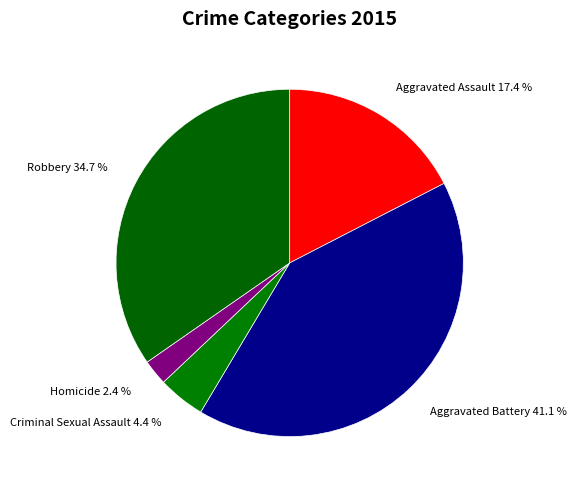

To the nearest percent, what portion does Aggravated Assault represent?

17%